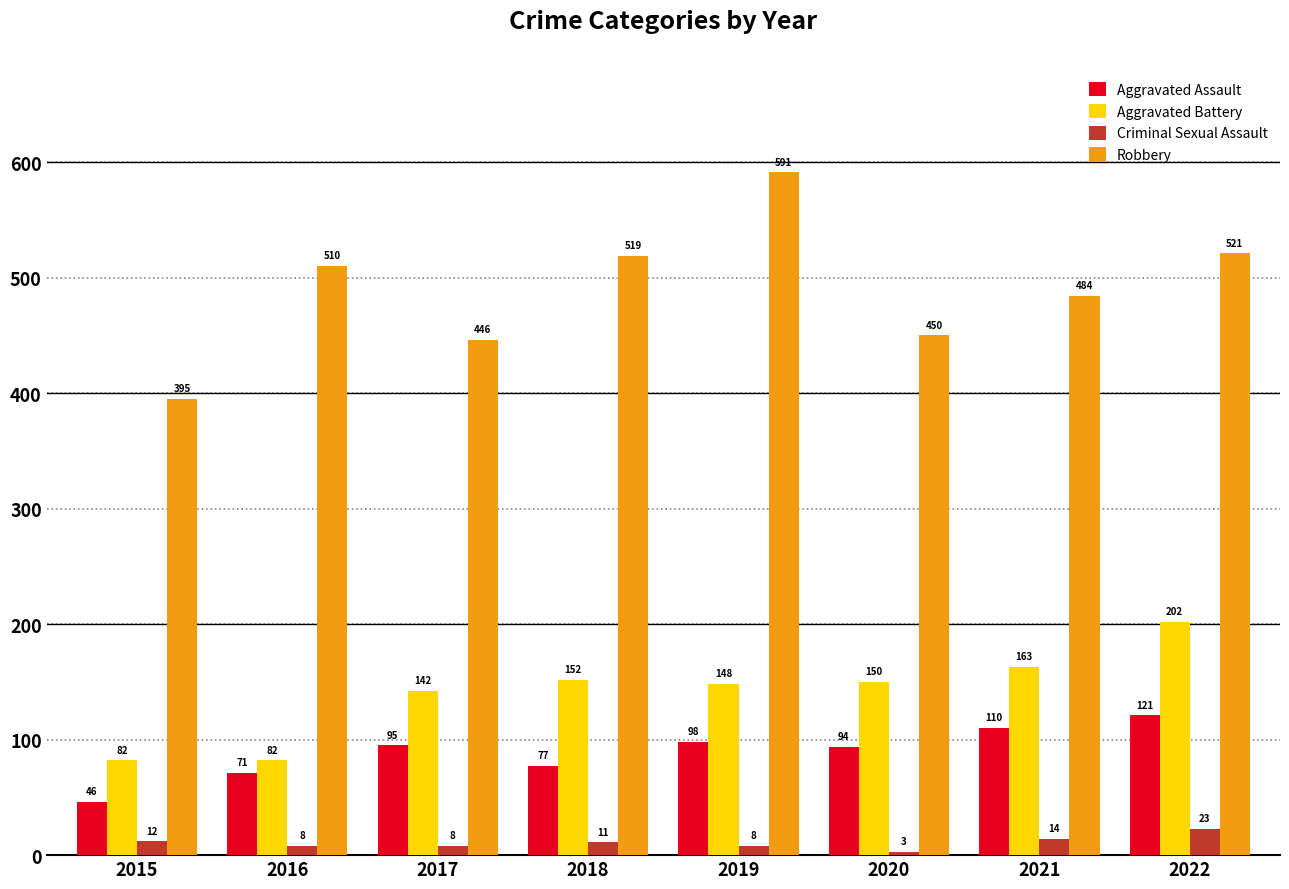

At 2017, list the series in order from smallest to largest.

Criminal Sexual Assault, Aggravated Assault, Aggravated Battery, Robbery